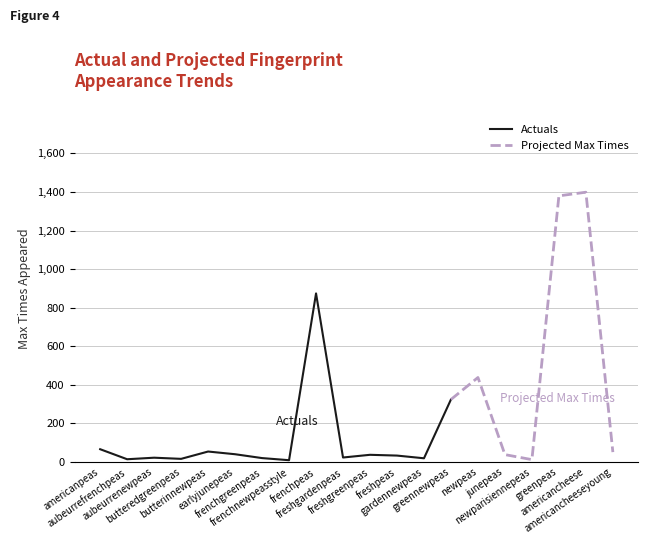

Reading right to left, extract all data points from this chart.

americancheeseyoung=51	americancheese=1399	greenpeas=1380	newparisiennepeas=12	junepeas=38	newpeas=438	greennewpeas=324	gardennewpeas=19	freshpeas=33	freshgreenpeas=37	freshgardenpeas=23	frenchpeas=874	frenchnewpeasstyle=9	frenchgreenpeas=20	earlyjunepeas=40	butterinnewpeas=54	butteredgreenpeas=16	aubeurrenewpeas=22	aubeurrefrenchpeas=14	americanpeas=66